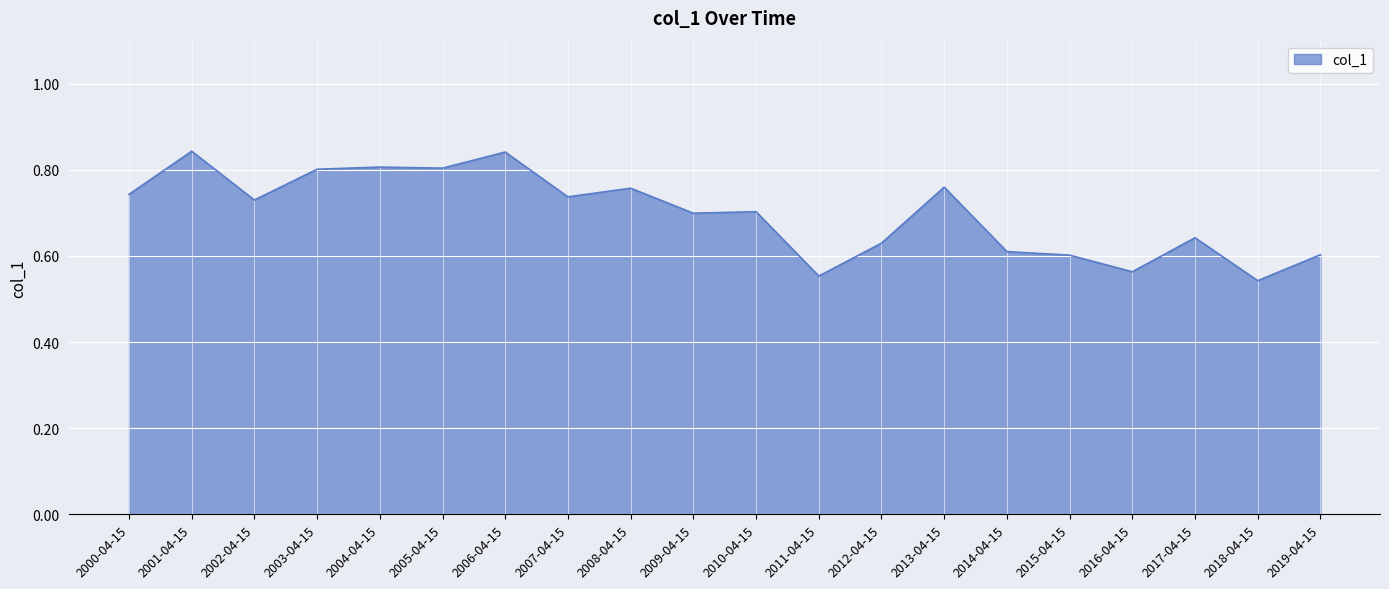

How many lines are shown in the chart?

1